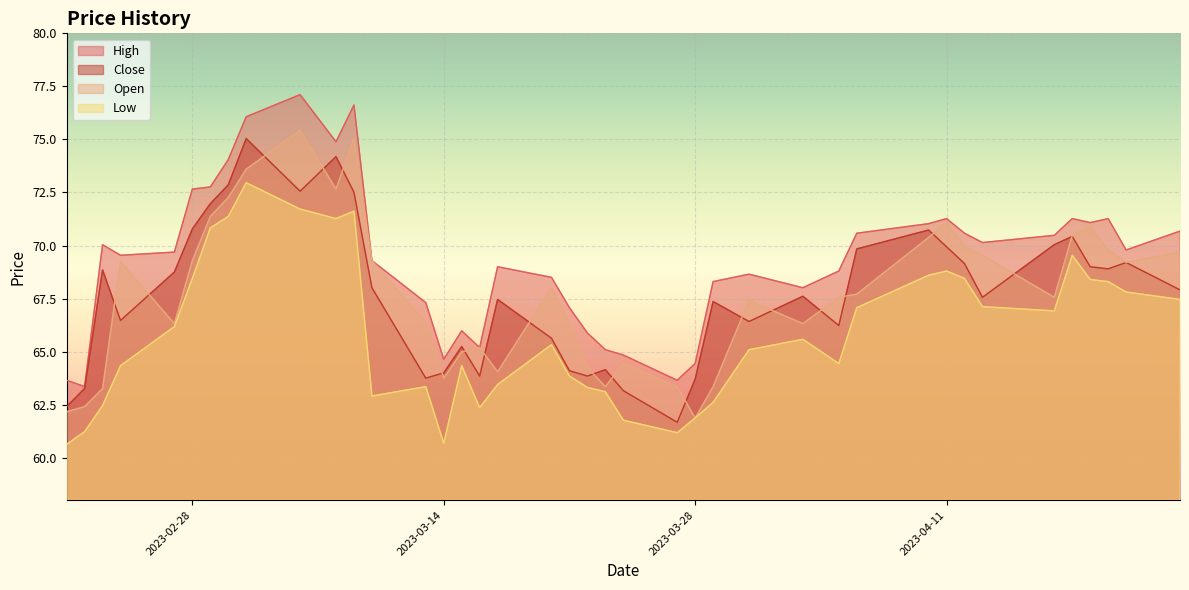

What are all the series names shown in the legend?

High, Close, Open, Low